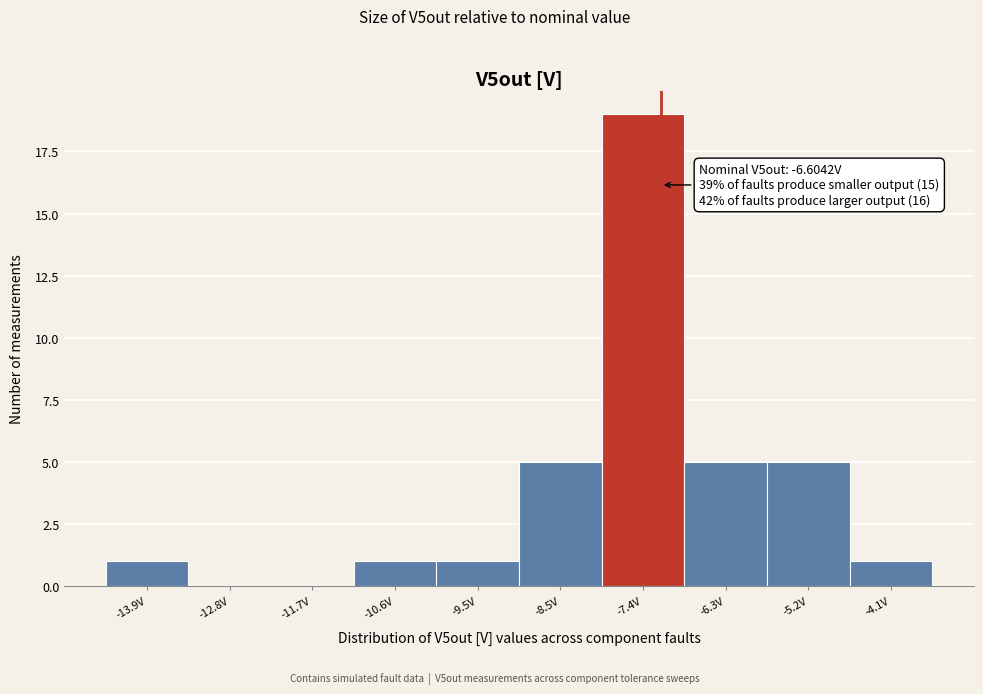

Reading left to right, extract all data points from this chart.

-13.9V=1	-12.8V=0	-11.7V=0	-10.6V=1	-9.5V=1	-8.5V=5	-7.4V=19	-6.3V=5	-5.2V=5	-4.1V=1